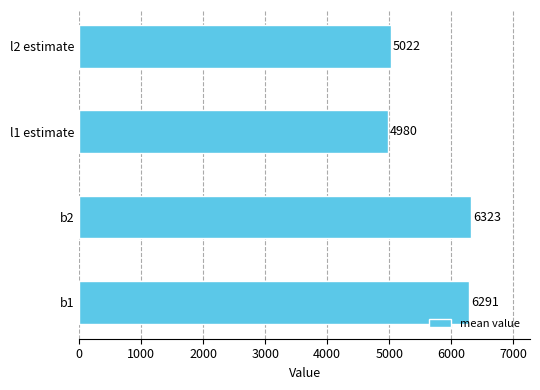

Which has a higher value, l1 estimate or l2 estimate?

l2 estimate